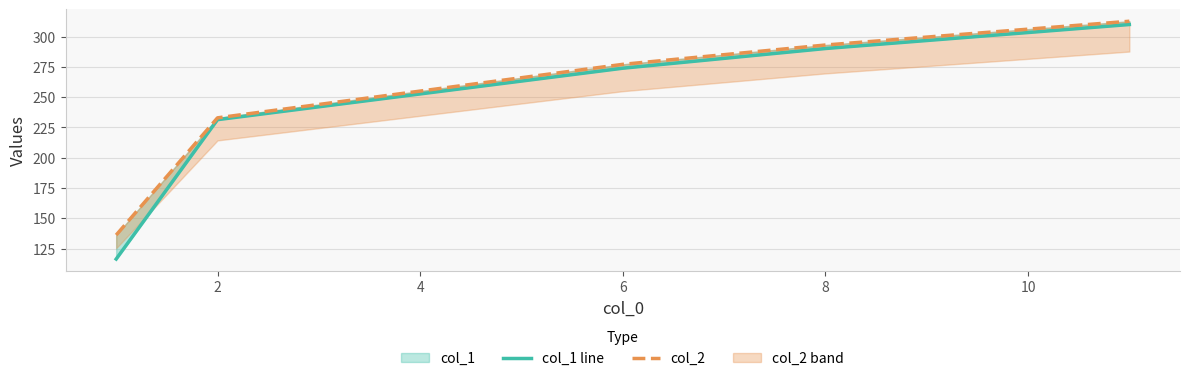

At which label is col_2 closest to 224?

2